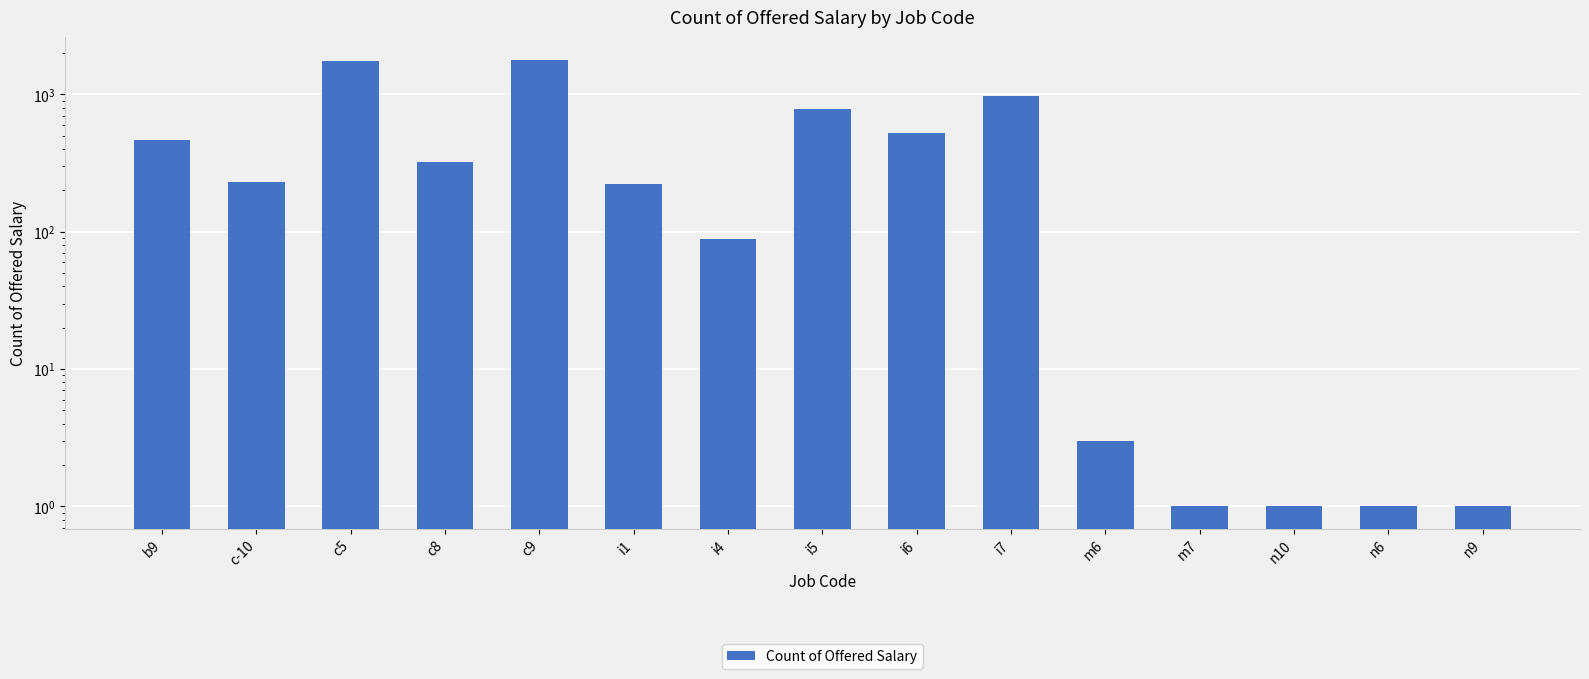

What is the label of the 1st bar from the right?

n9